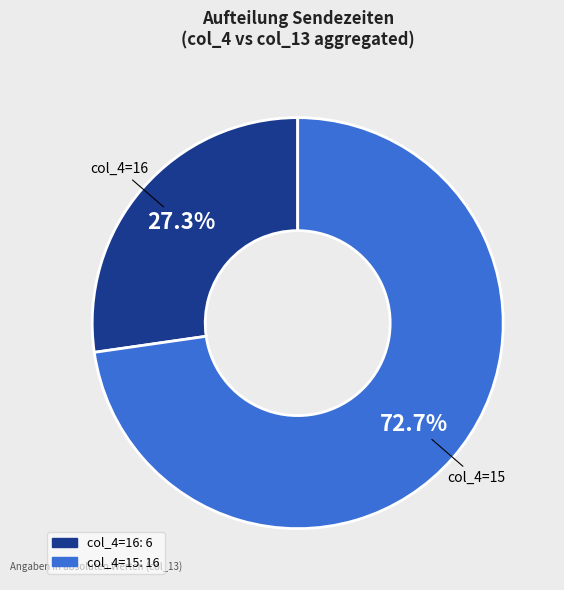

Which has a higher value, col_4=16 or col_4=15?

col_4=15